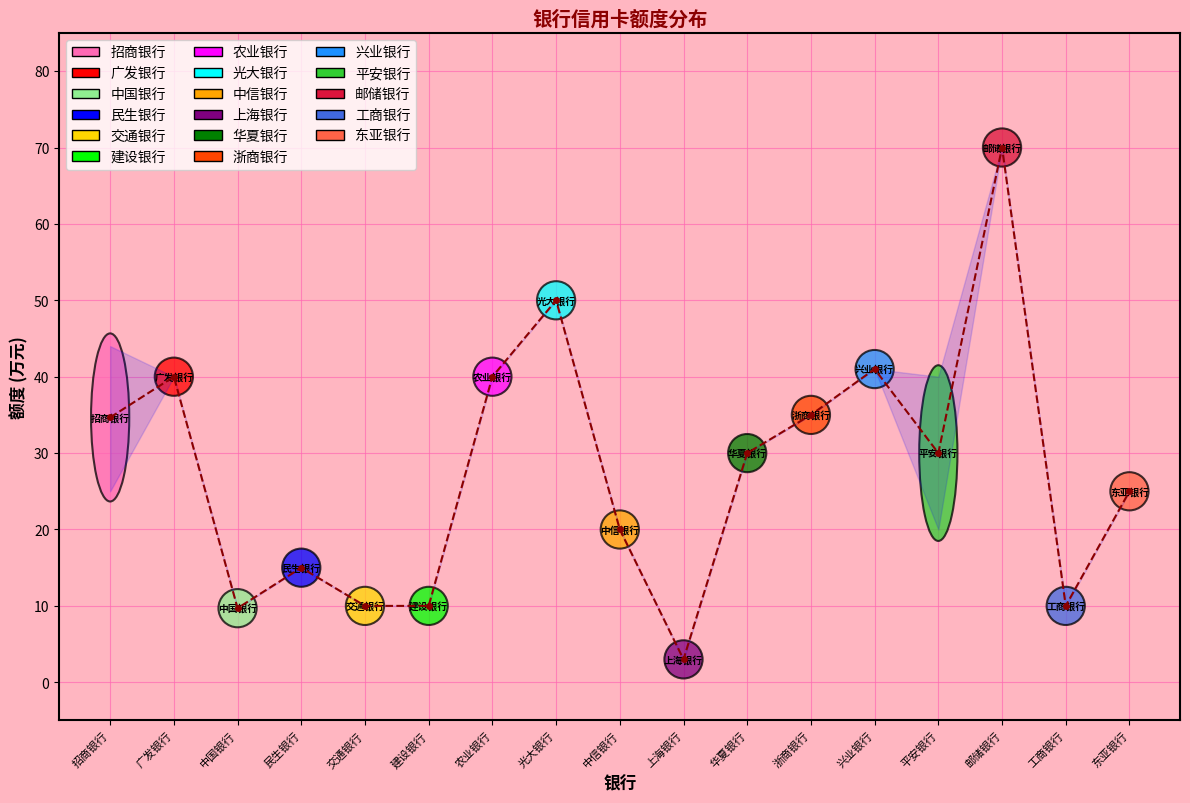

What position from the left is 广发银行?

2